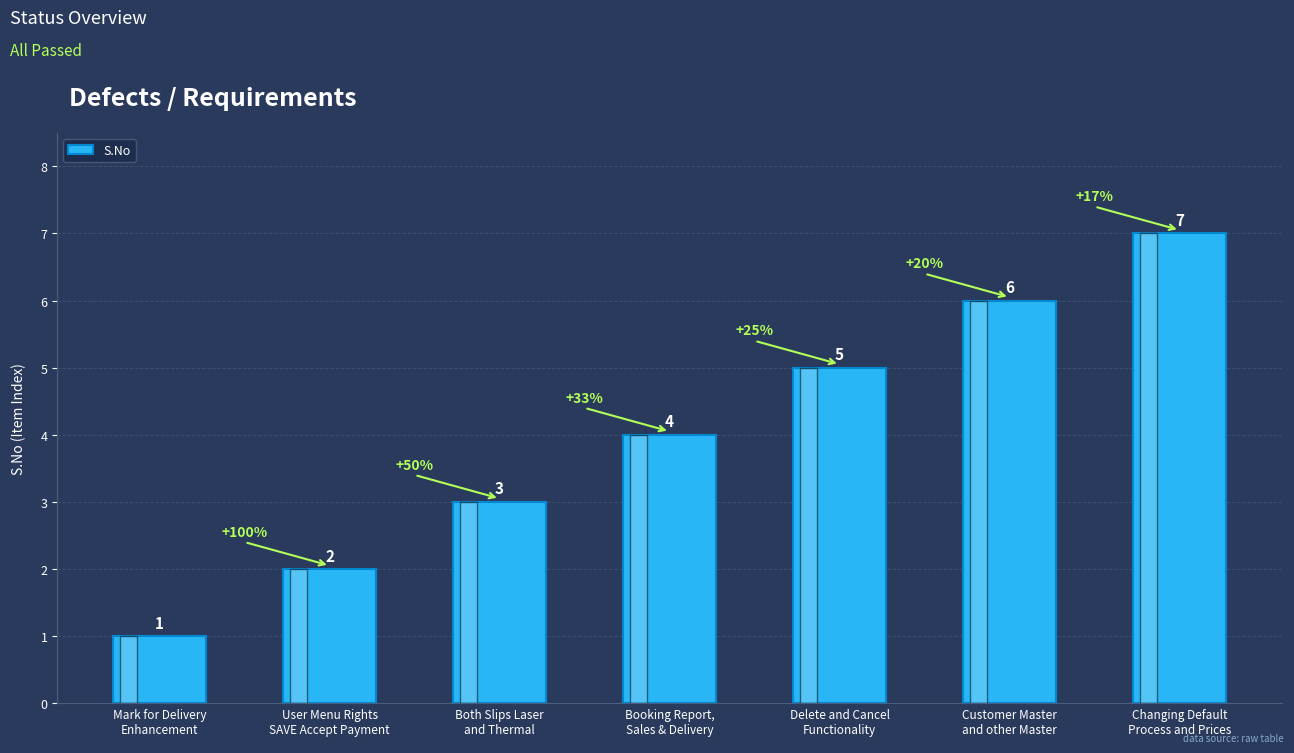

Which category has the lowest value across all series?

Mark for Delivery
Enhancement